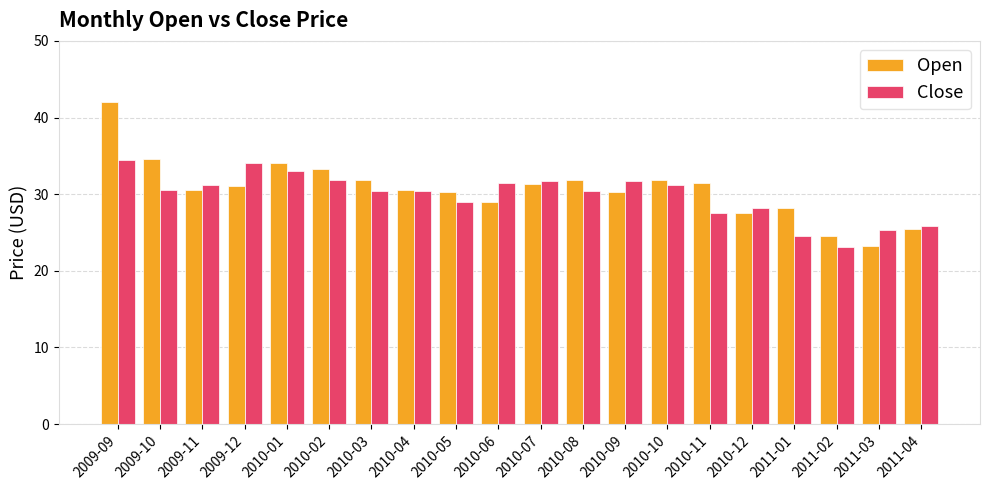

At which label does Open reach its minimum?

2011-03